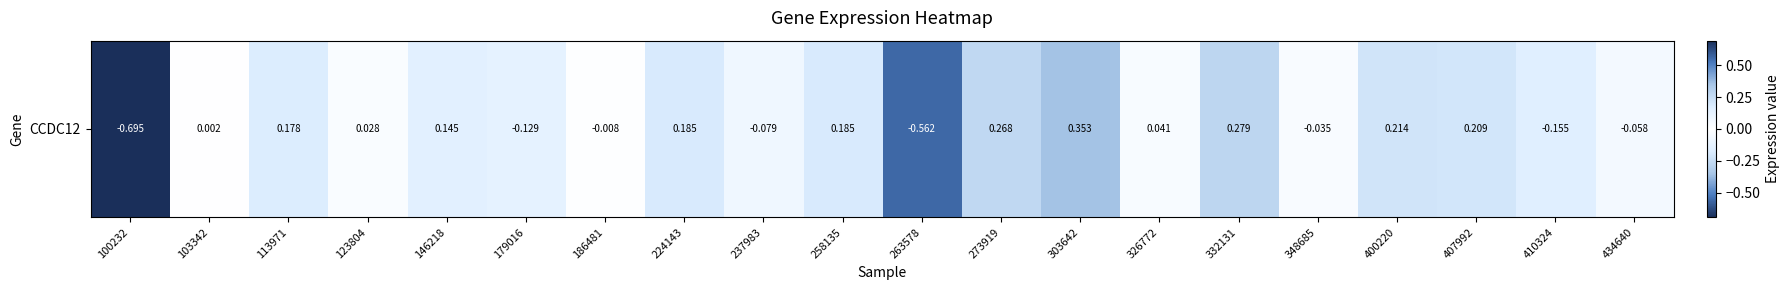

What is the approximate value at 113971?

0.2